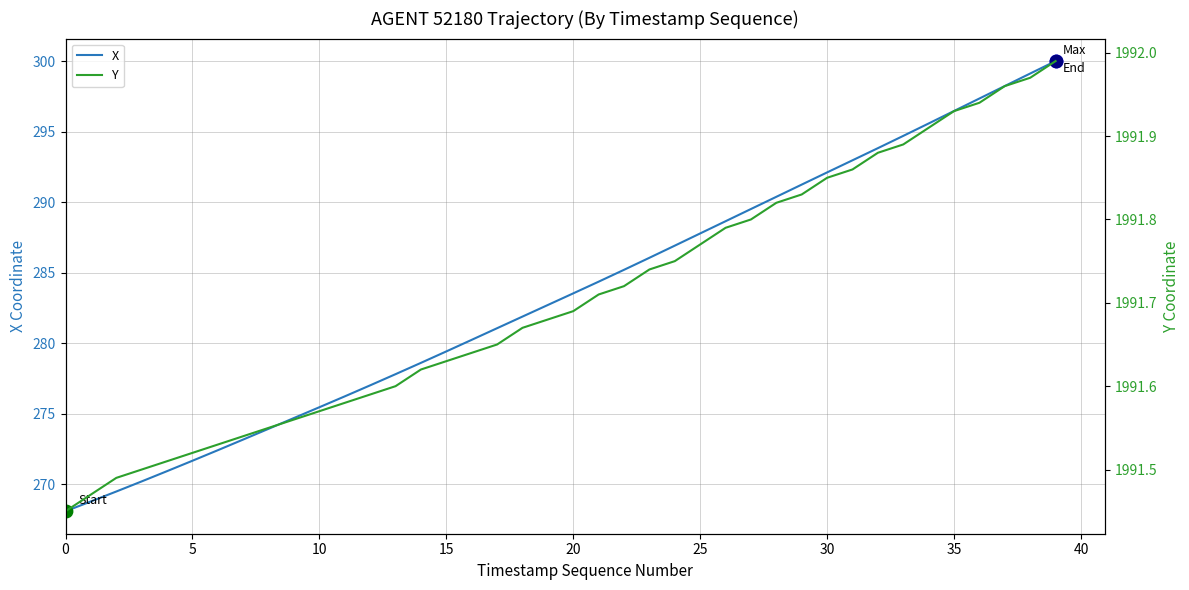

What are all the series names shown in the legend?

X, Y